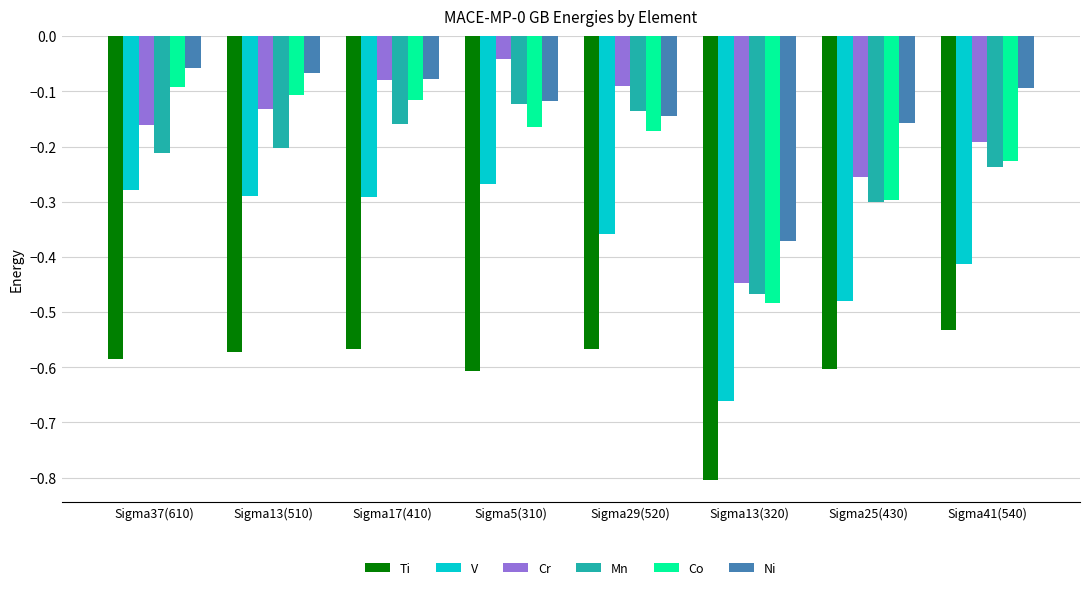

Are the bars horizontal?

No